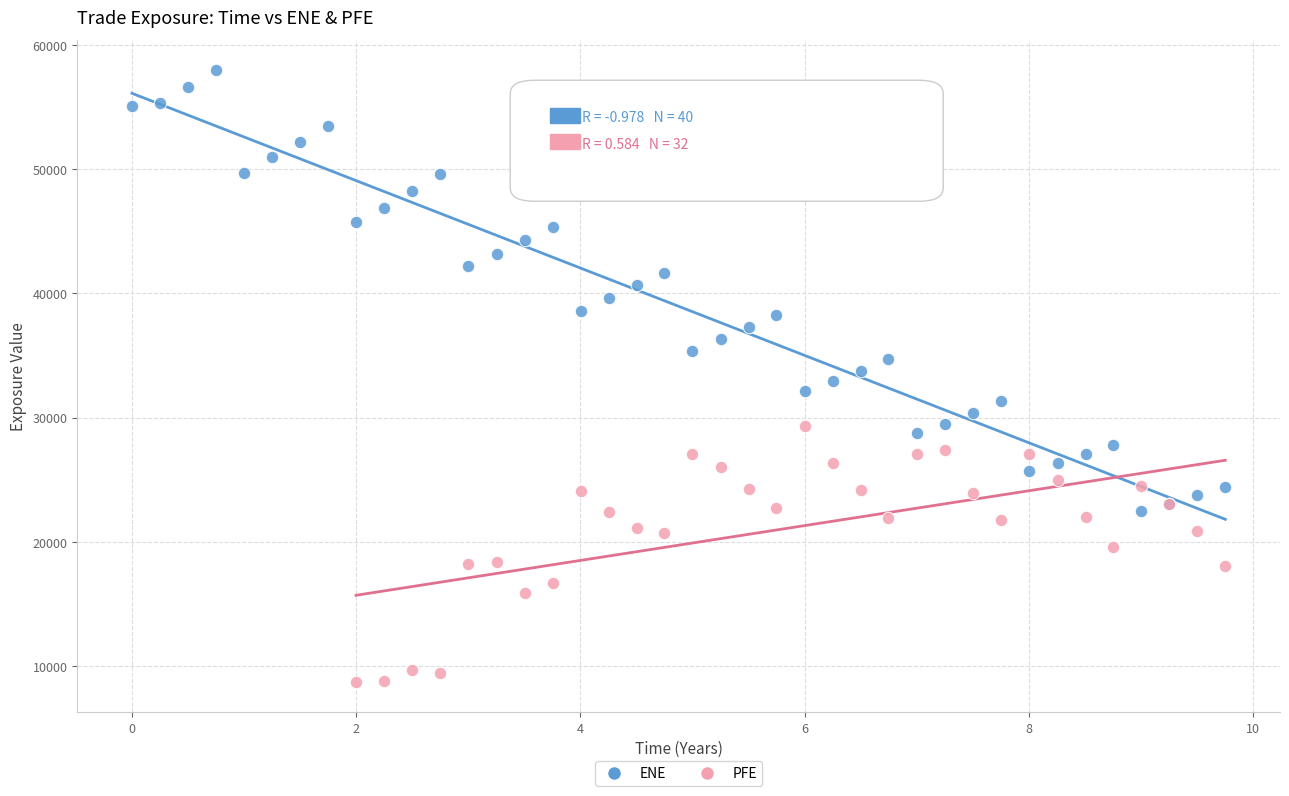

Which series has the widest spread of Y values?

ENE